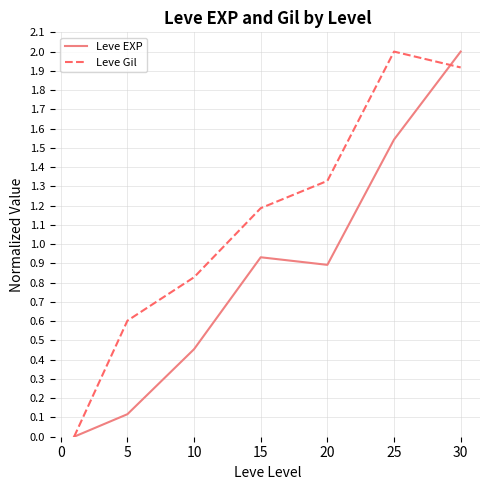

List the series in order of their overall mean, highest first.

Leve Gil, Leve EXP